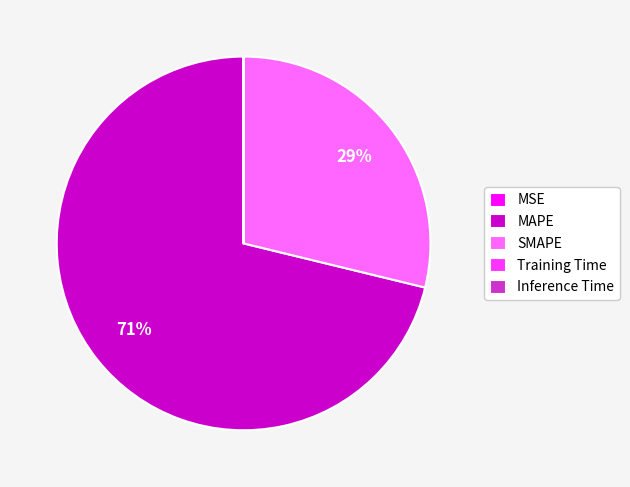

Which category has the biggest portion of the pie?

MAPE